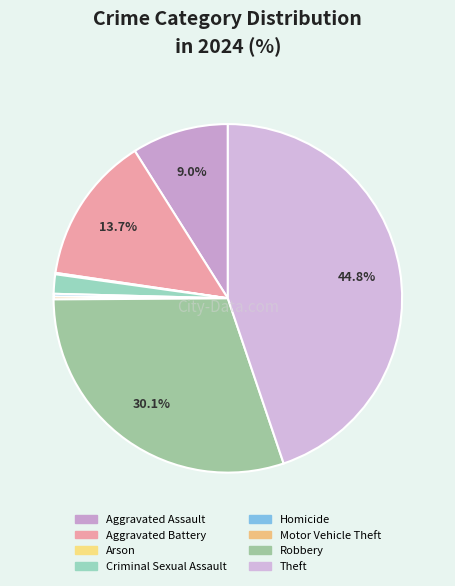

Count the number of slices in the pie.

8